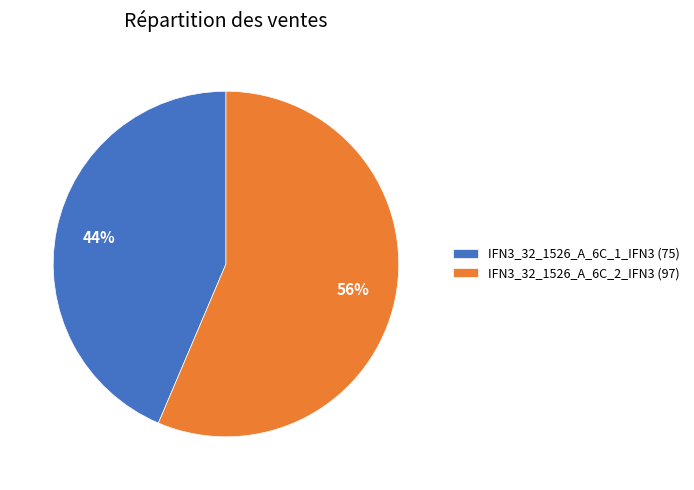

Which slice is the largest?

IFN3_32_1526_A_6C_2_IFN3